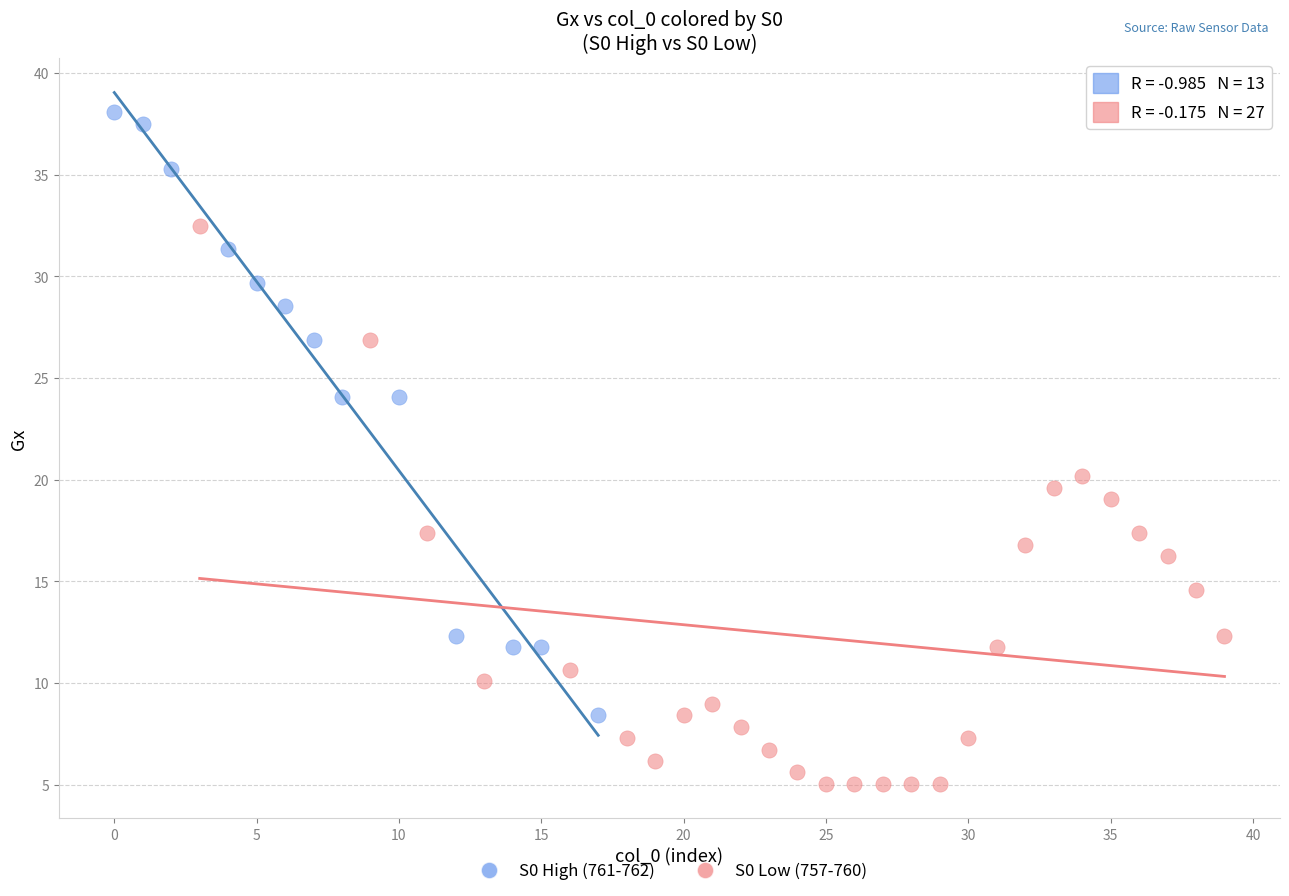

Which series reaches the minimum Y coordinate?

S0 Low (757-760)